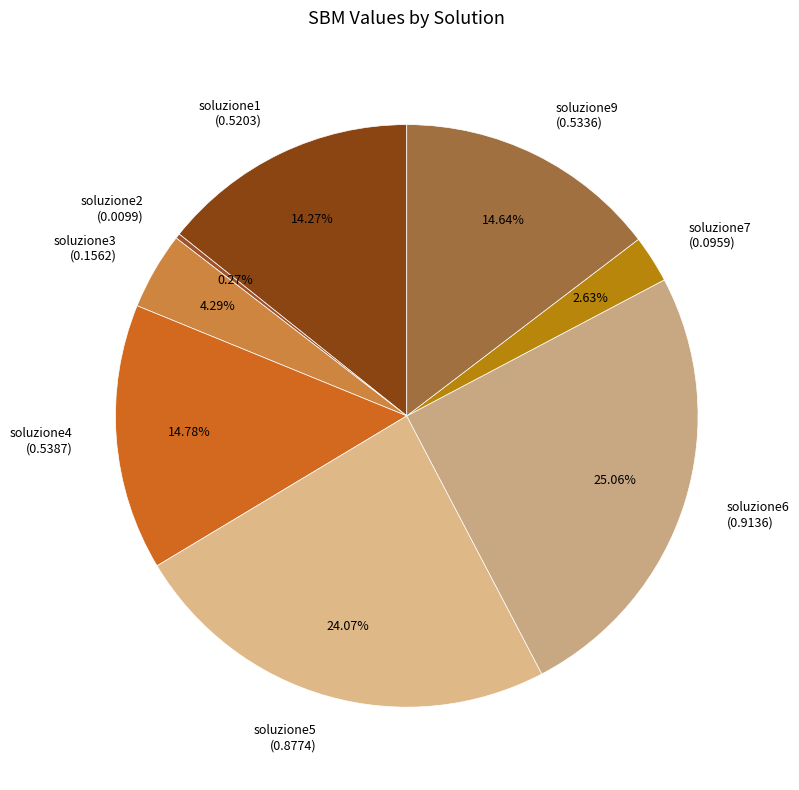

Combined, what portion of the pie is soluzione4 and soluzione6?

39.8%